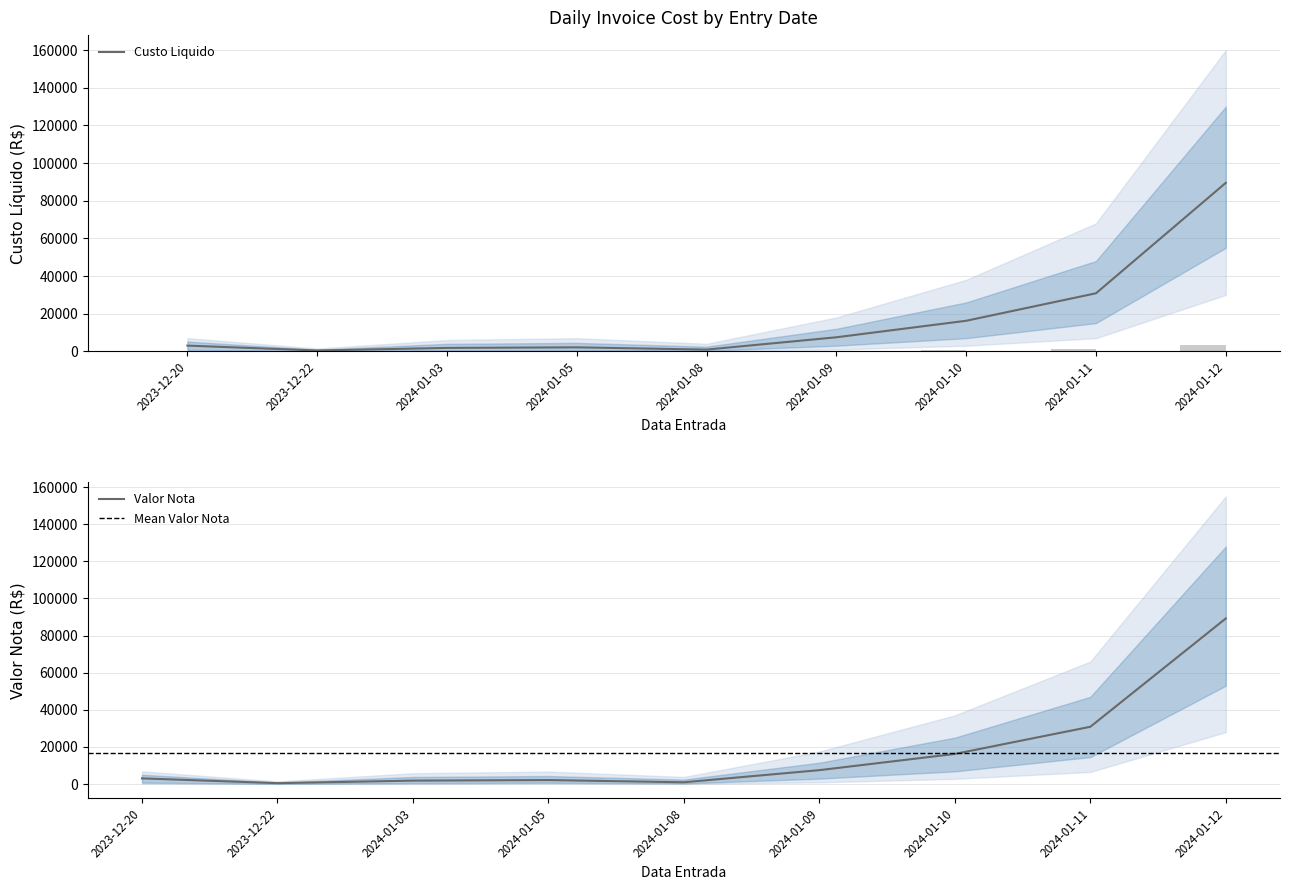

What is the difference between the Valor Nota values at 2024-01-12 and 2024-01-03?

87410.2